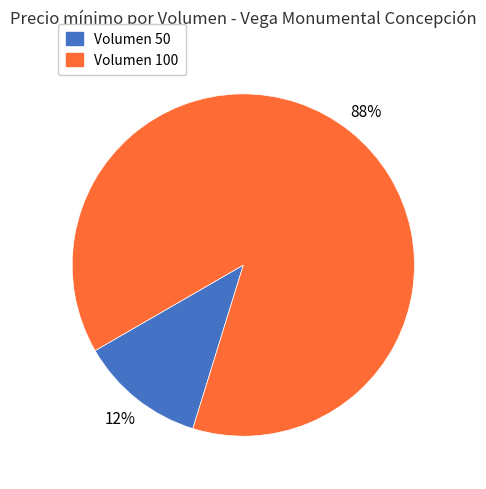

Count the number of slices in the pie.

2